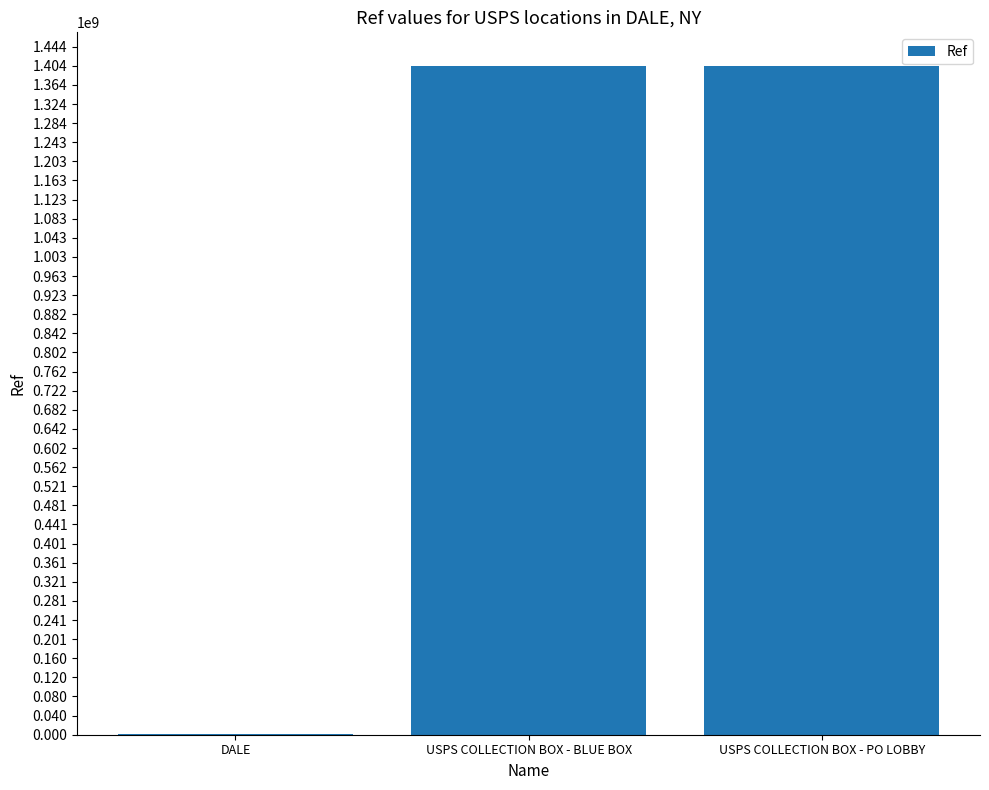

What value does the data have at USPS COLLECTION BOX - BLUE BOX?

1403900002